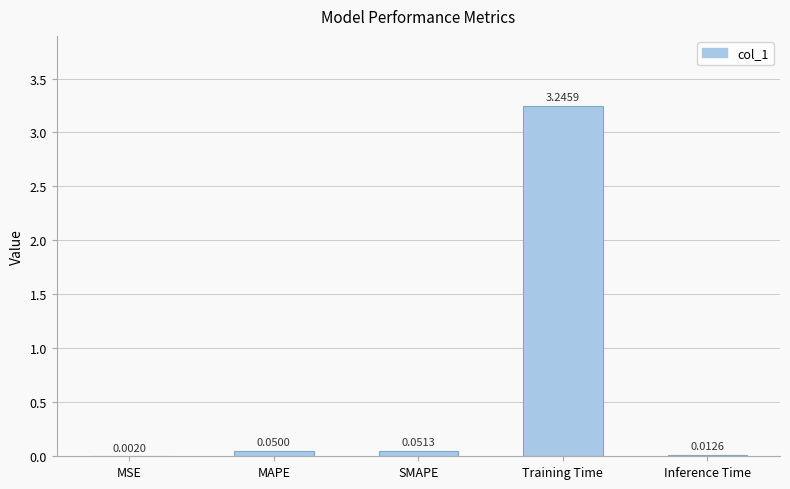

Which has a higher value, Inference Time or MAPE?

MAPE